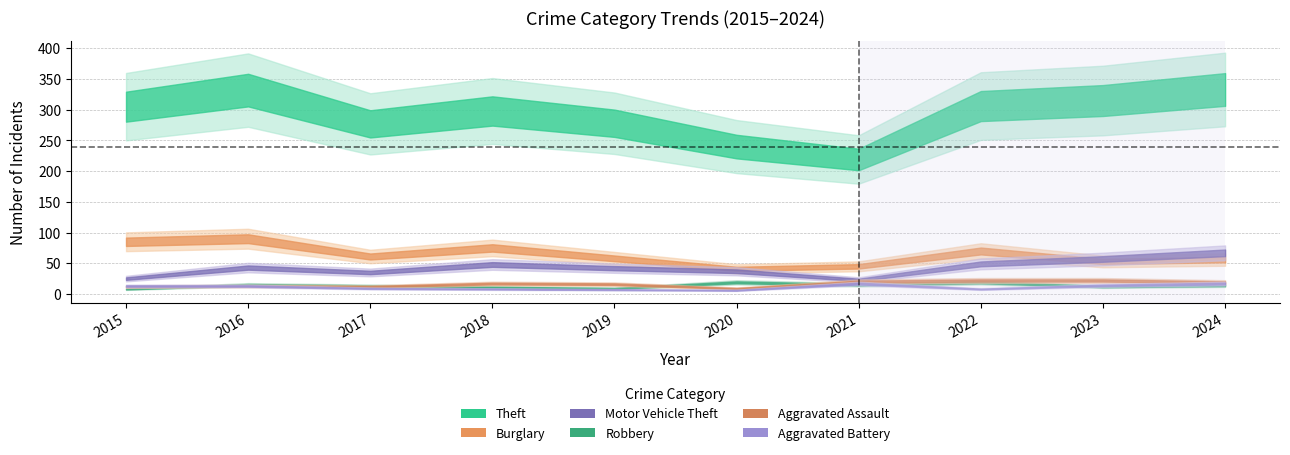

At which category does Burglary reach its first local peak?

2016